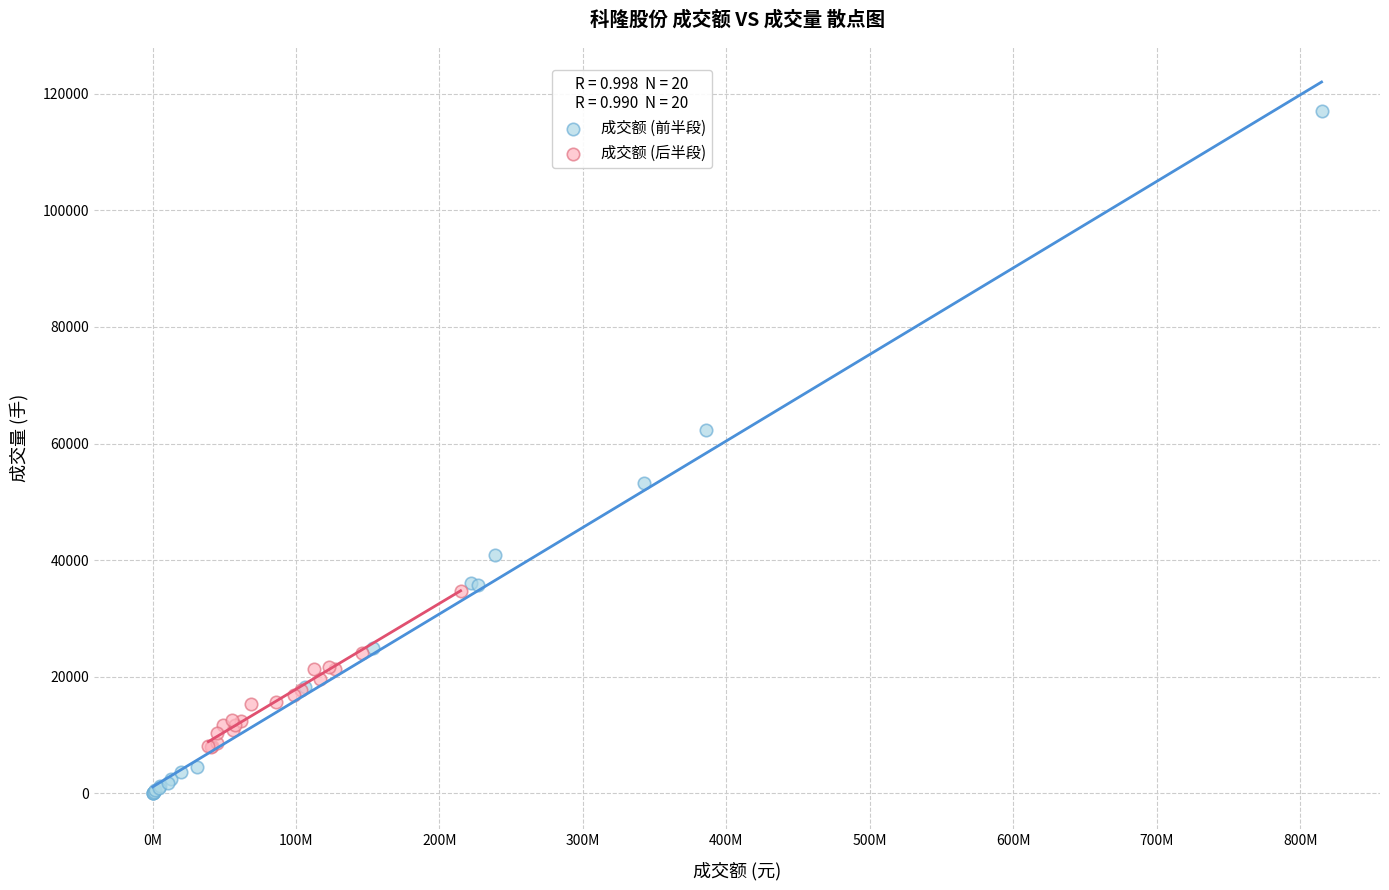

Which series contains the lowest Y value?

成交额 (前半段)